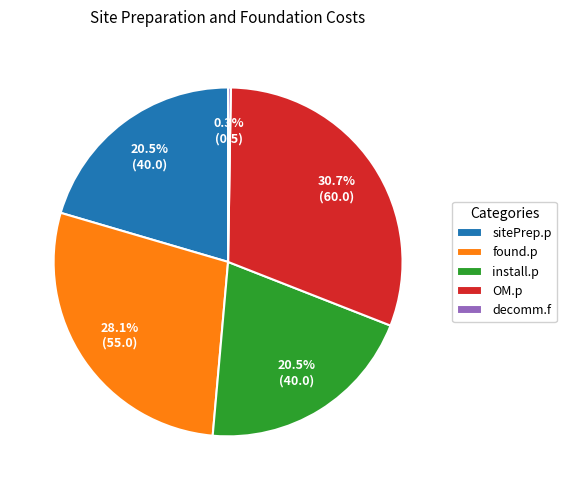

Approximately how many times larger is the value at sitePrep.p compared to install.p?

1.0